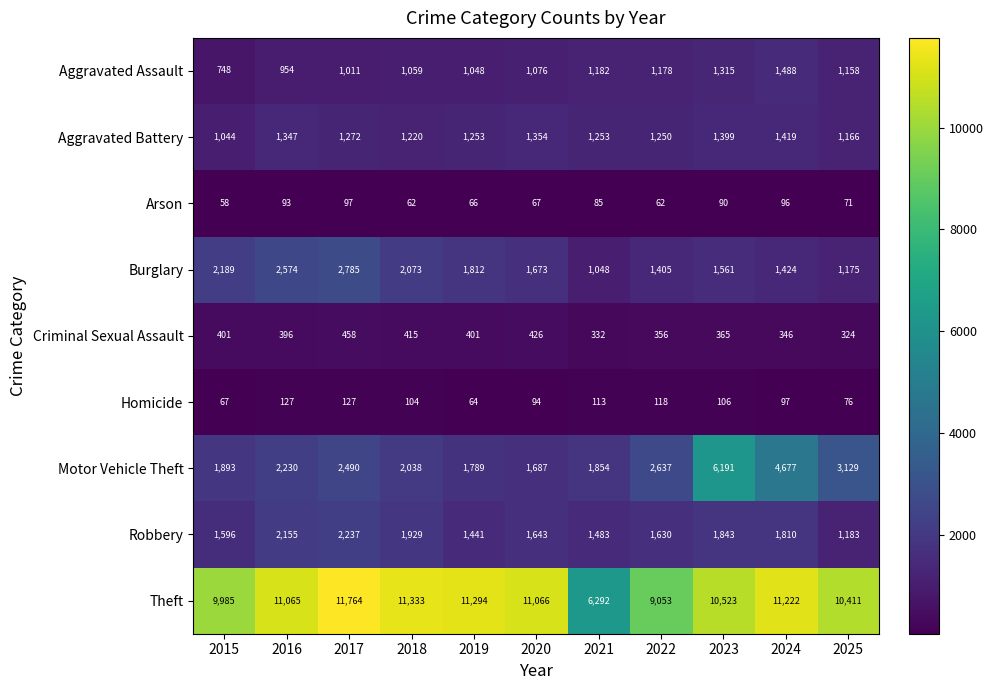

What is the total value across all series at 2022?

17689